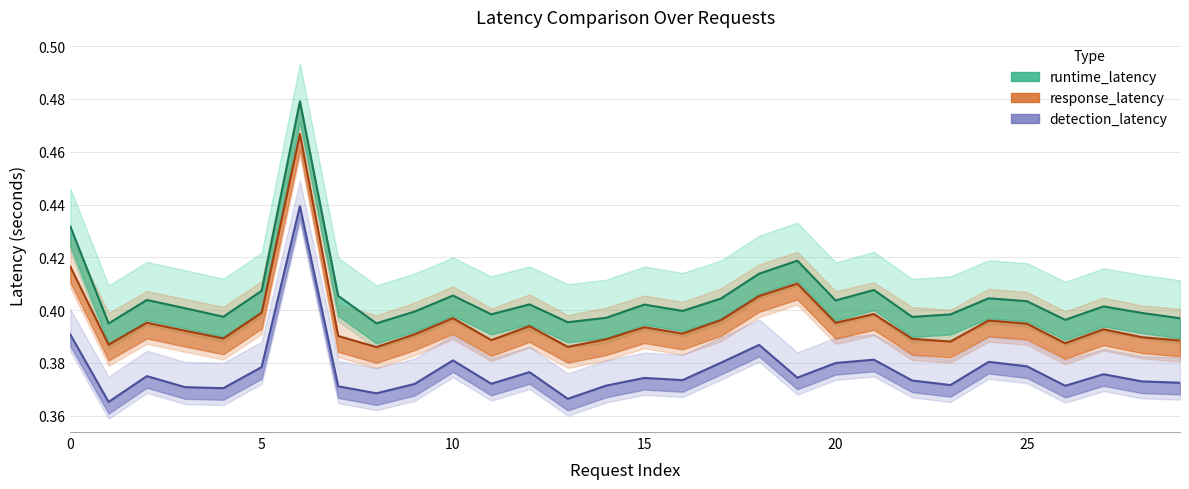

The value of runtime_latency at 16 is 0.4. True or false?

True